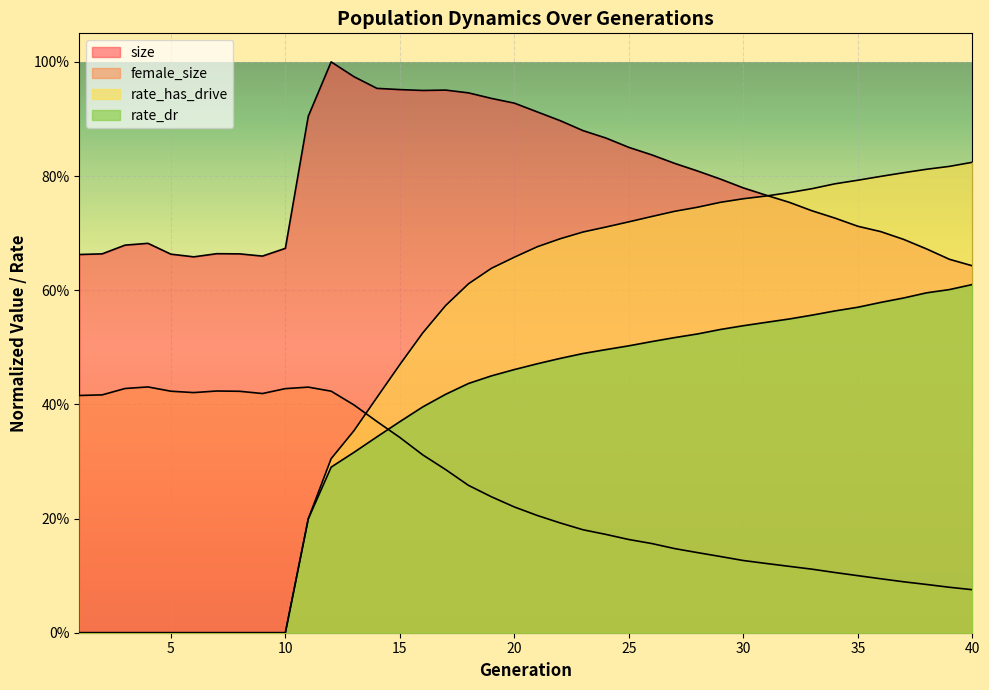

What is the difference between the rate_has_drive values at 34 and 15?

0.3